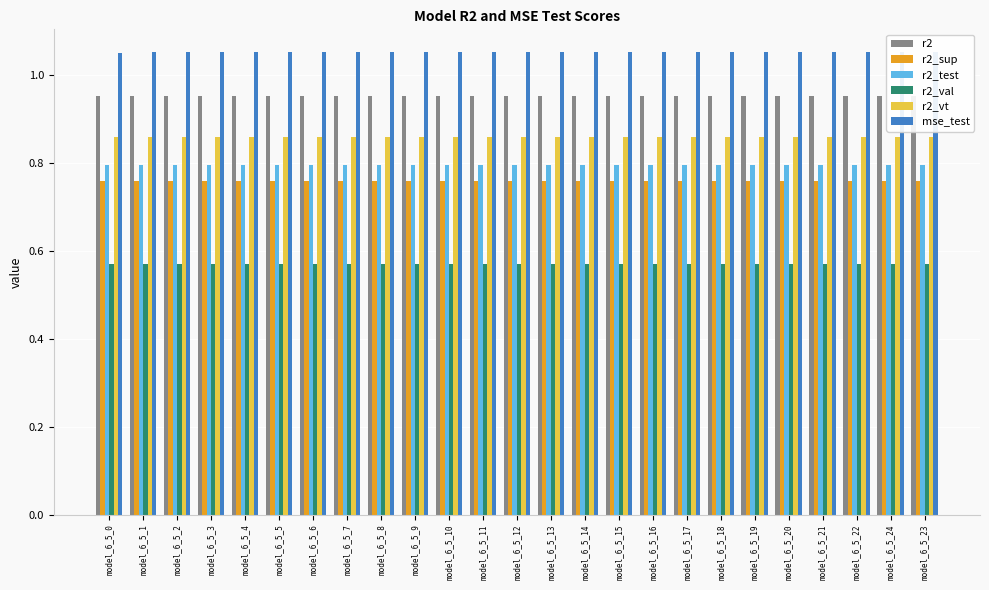

What is the spread (max minus min) of values at model_6_5_21?

0.5